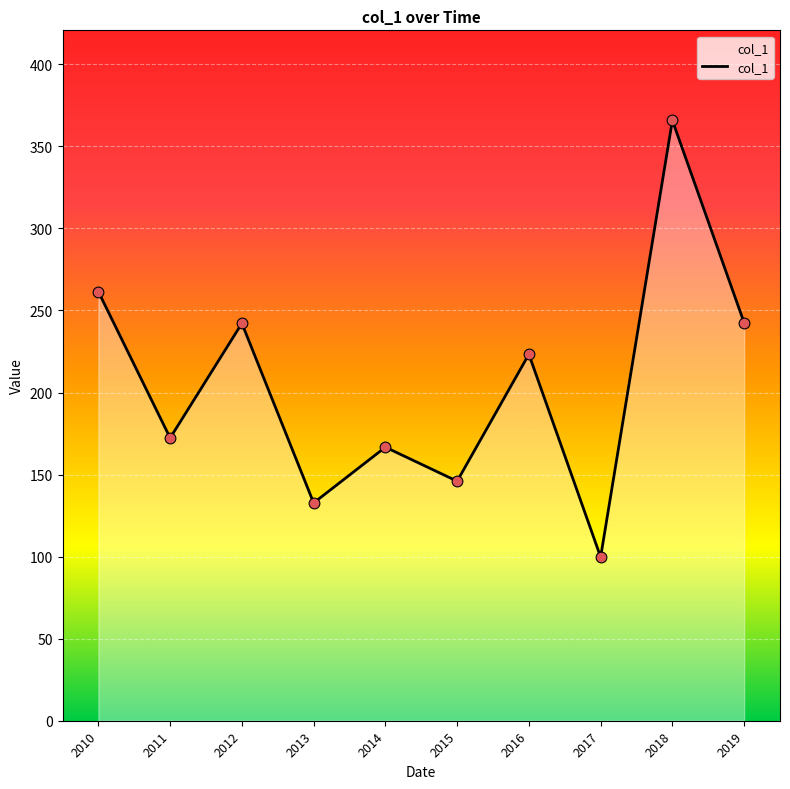

What is the change in value from 2017 to 2019?

+142.8